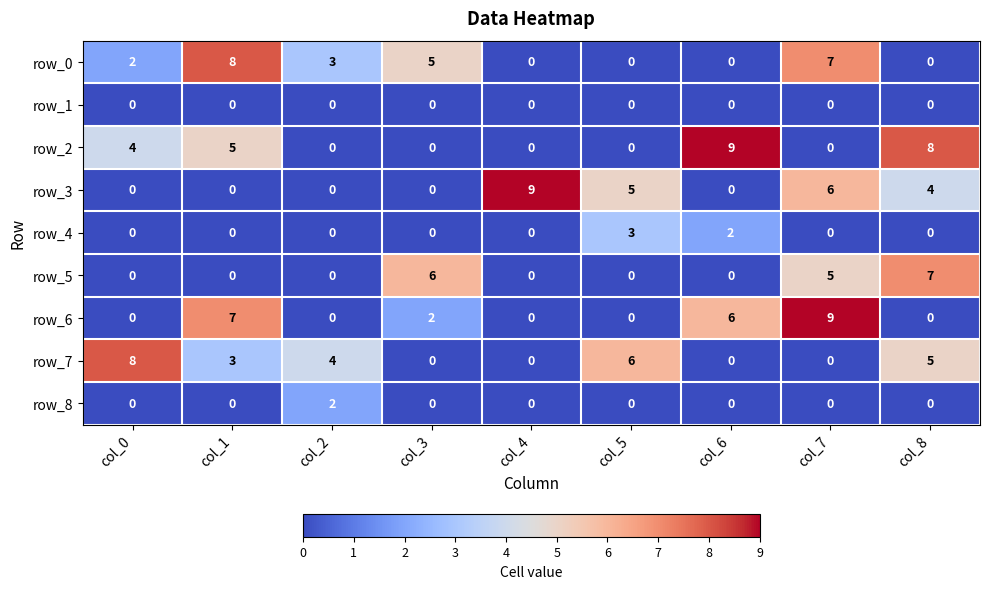

Is the value of row_3 at col_8 greater than the value of row_0 at col_3?

No